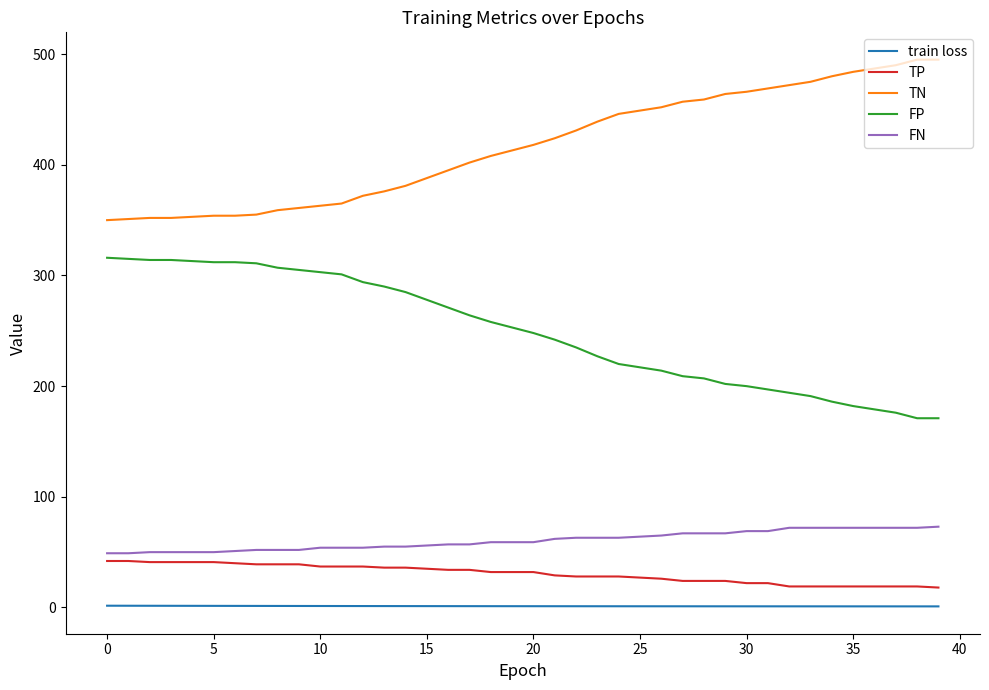

True or false: TN and train loss cross at least once.

False